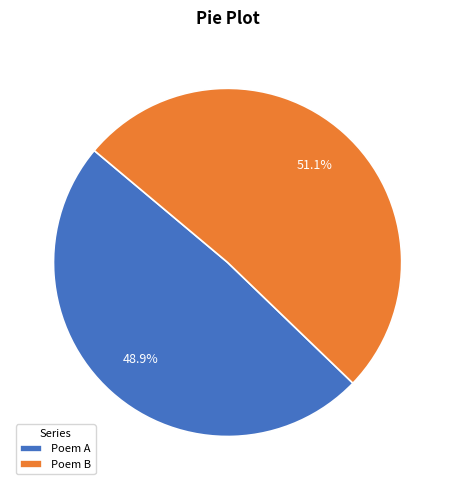

Which category accounts for the majority?

Poem B